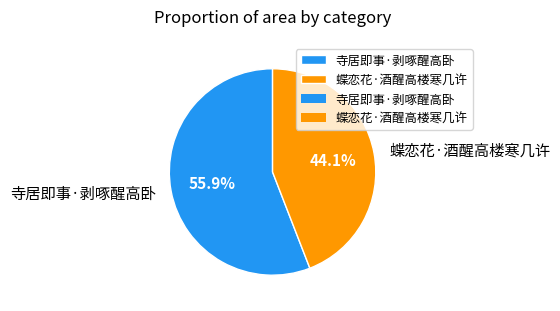

What percentage is the 寺居即事·剥啄醒高卧 slice, to the nearest percent?

56%